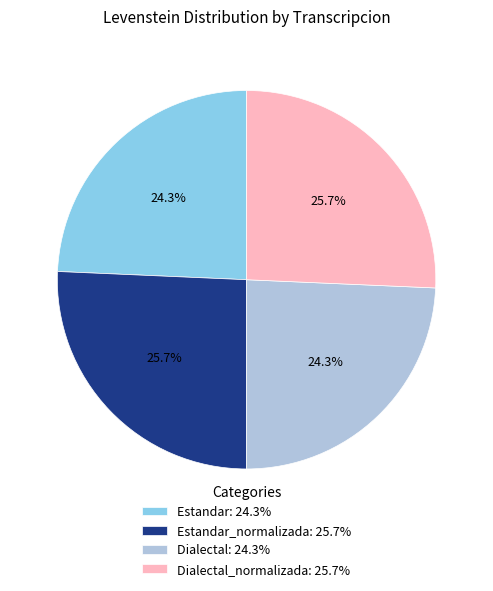

Is there a majority slice in this chart?

No